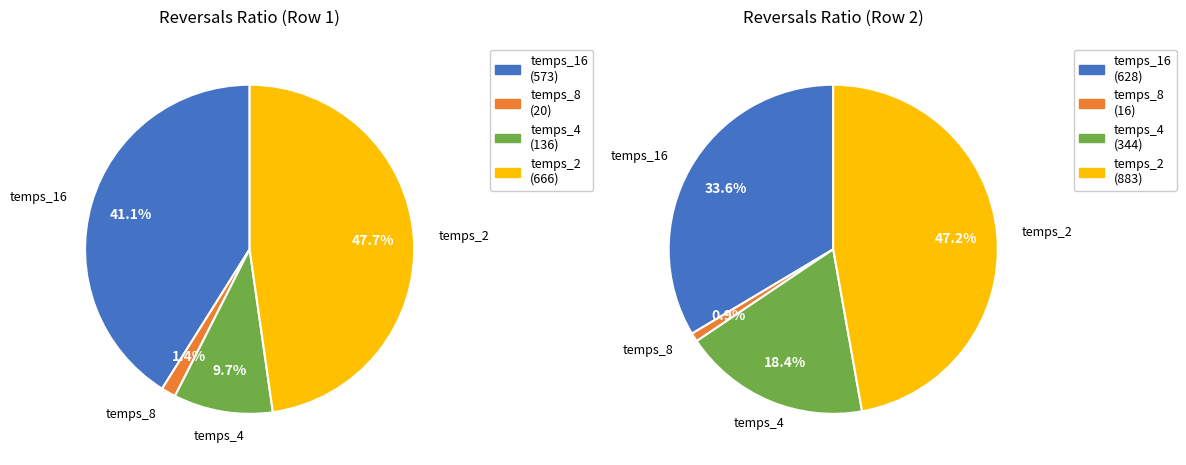

To the nearest percent, what is the average slice percentage?

25%